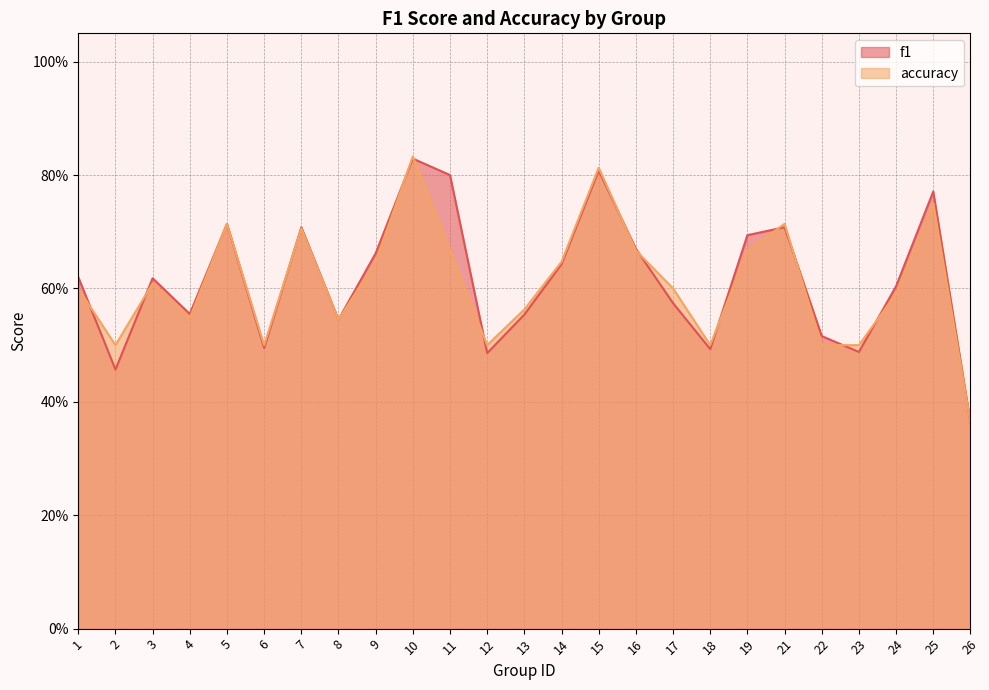

Between which two adjacent categories do f1 and accuracy first intersect?

1 and 2